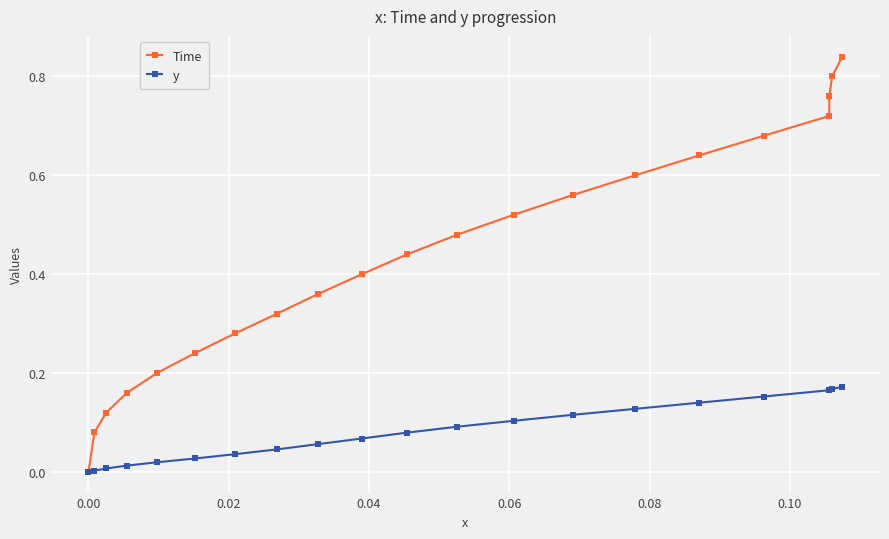

How many lines are shown in the chart?

2